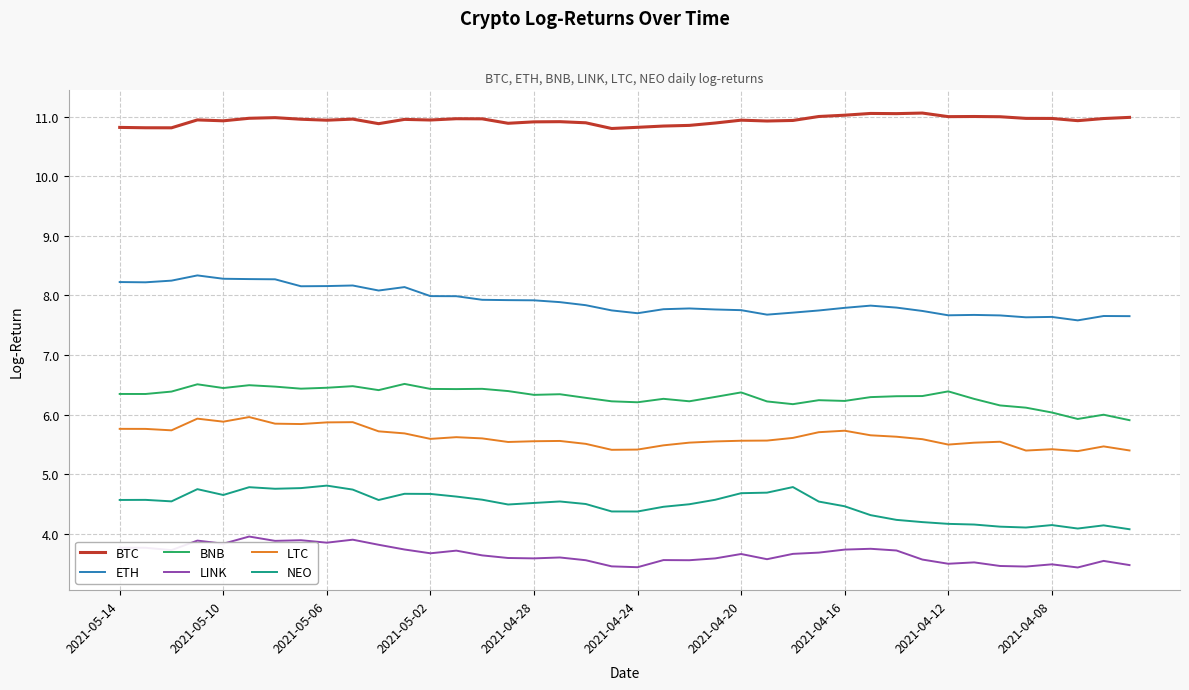

True or false: NEO has more than 1 interior local peaks.

True